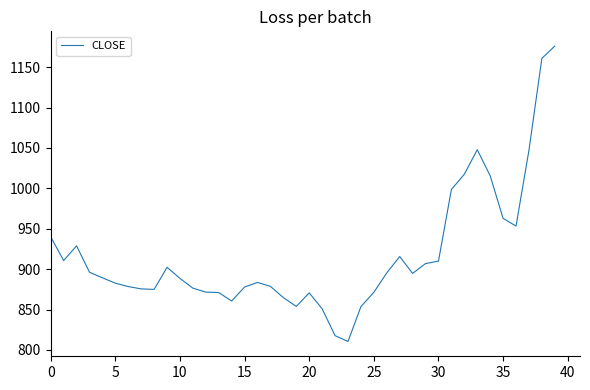

What is the smallest value displayed?

810.4